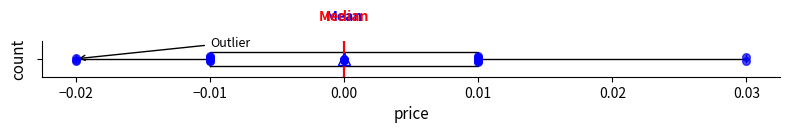

Where does the median line of the box sit on the x-axis? The values are not printed on the chart, so give them approximately, as read against the axis.

0.00